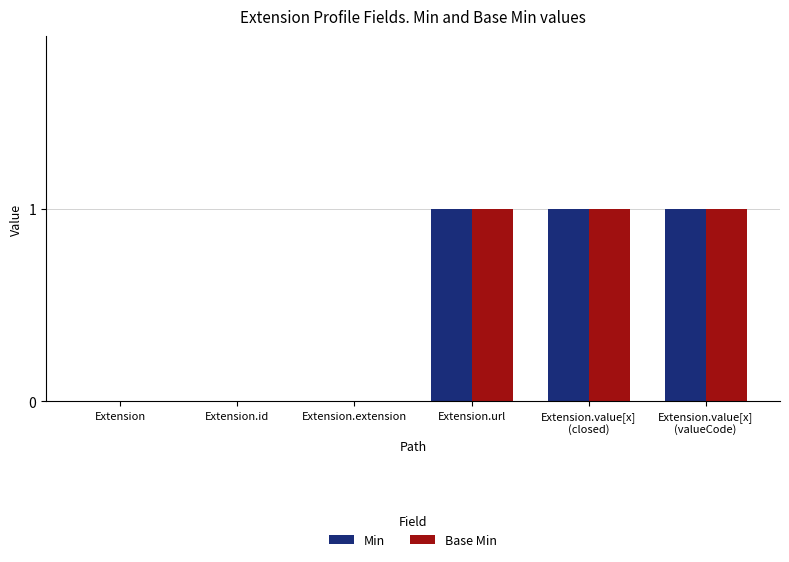

The value of Min at Extension.id is 0. True or false?

True